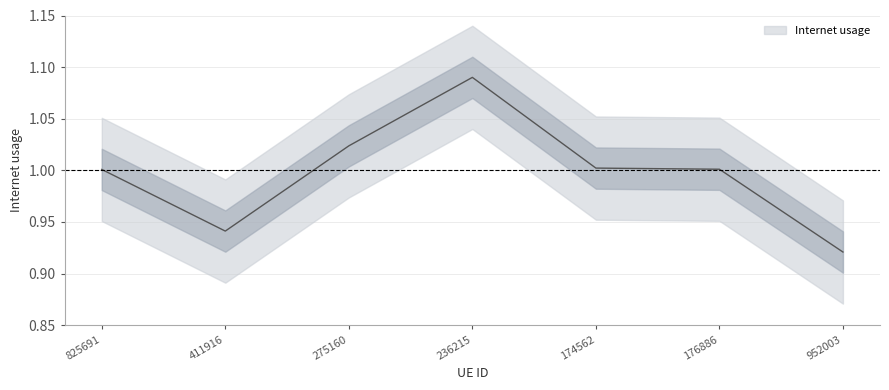

Reading left to right, what are all the values shown in this chart?

1.0	0.9	1.0	1.1	1.0	1.0	0.9